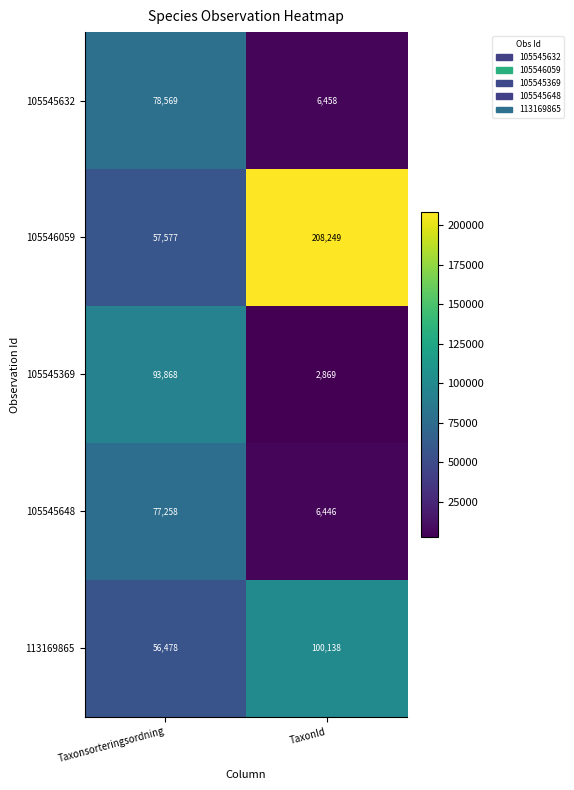

Reading right to left, list all the values displayed in this chart.

105545632: 6458	78569
105546059: 208249	57577
105545369: 2869	93868
105545648: 6446	77258
113169865: 100138	56478